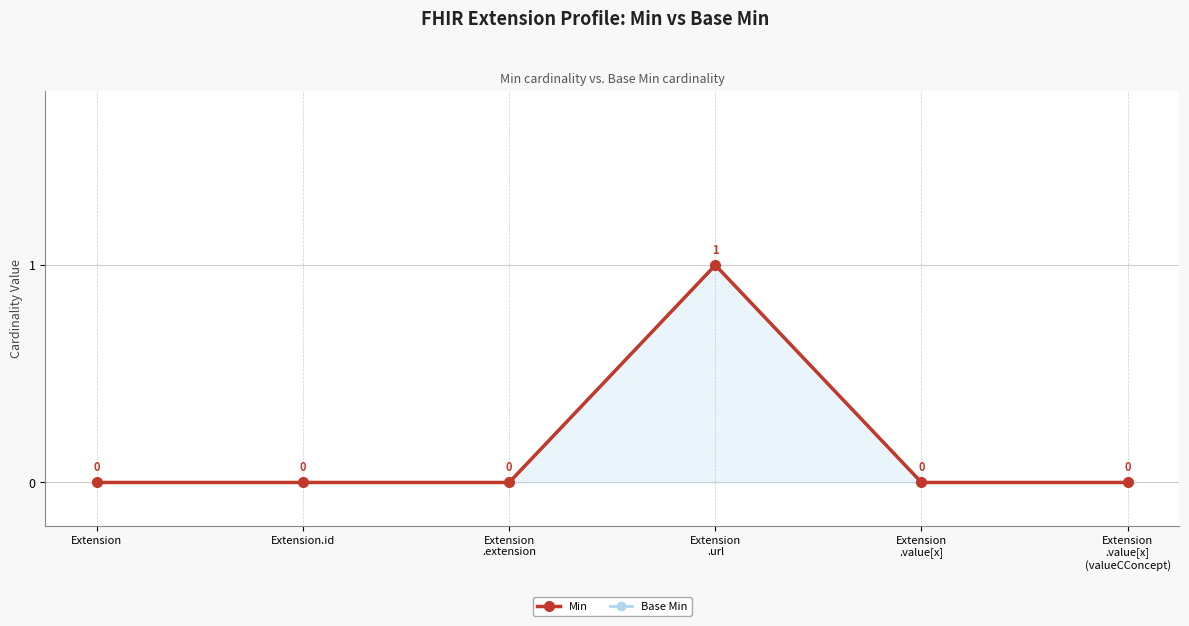

What is the difference between the maximum and second lowest values in the Min series?

1